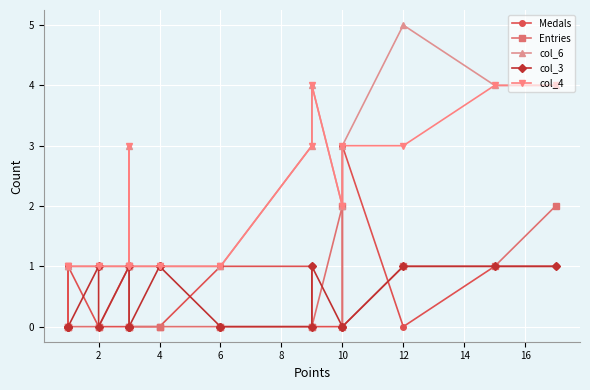

True or false: col_4 has more than 0 interior local peaks.

True